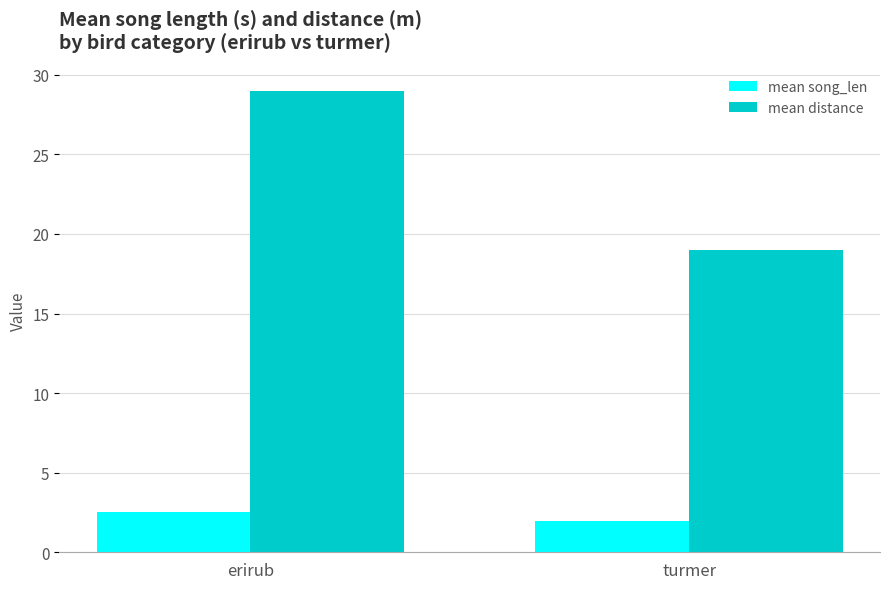

Reading right to left, extract all data points from this chart.

mean song_len: turmer=2.0	erirub=2.5
mean distance: turmer=19.0	erirub=29.0